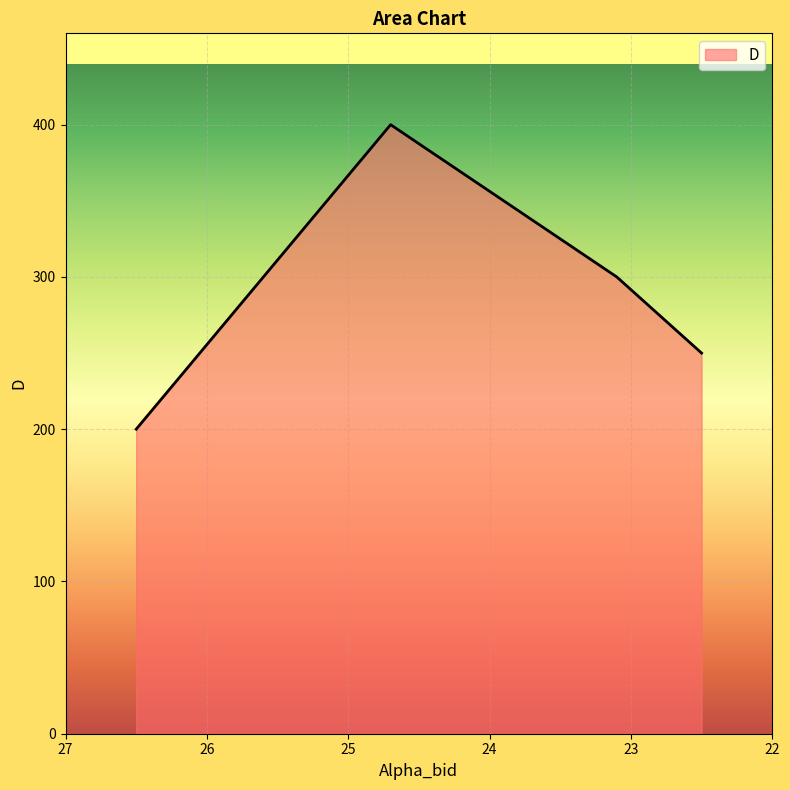

What is the greatest value displayed?

400